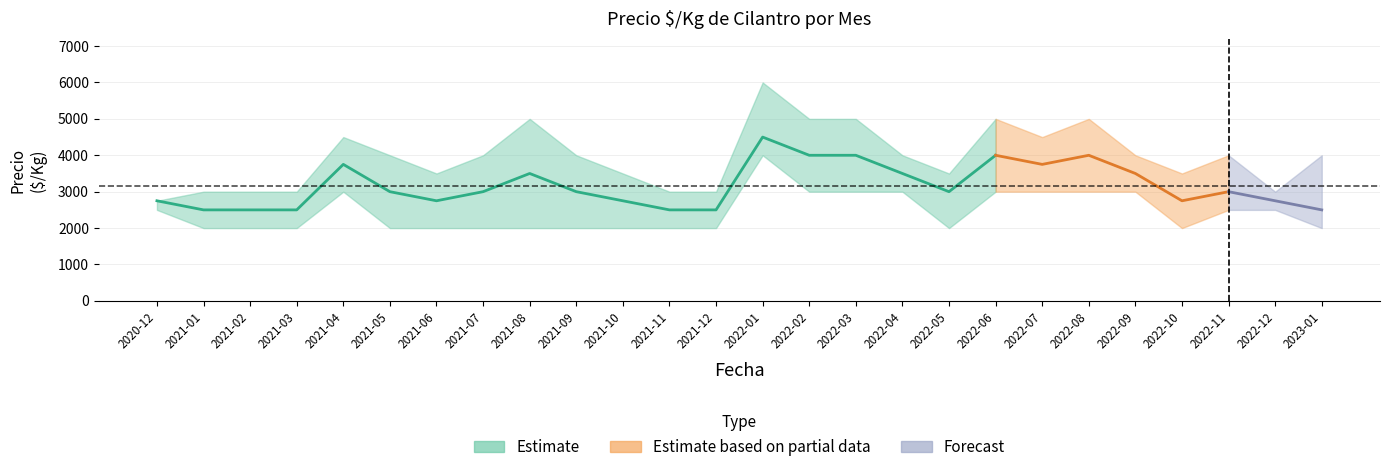

Reading left to right, what are all the values shown in this chart?

Precio minimo: 2500	2000	2000	2000	3000	2000	2000	2000	2000	2000	2000	2000	2000	4000	3000	3000	3000	2000	3000	3000	3000	3000	2000	2500	2500	2000
Precio promedio ponderado: 2750	2500	2500	2500	3750	3000	2750	3000	3500	3000	2750	2500	2500	4500	4000	4000	3500	3000	4000	3750	4000	3500	2750	3000	2750	2500
Precio maximo: 2750	3000	3000	3000	4500	4000	3500	4000	5000	4000	3500	3000	3000	6000	5000	5000	4000	3500	5000	4500	5000	4000	3500	4000	3000	4000